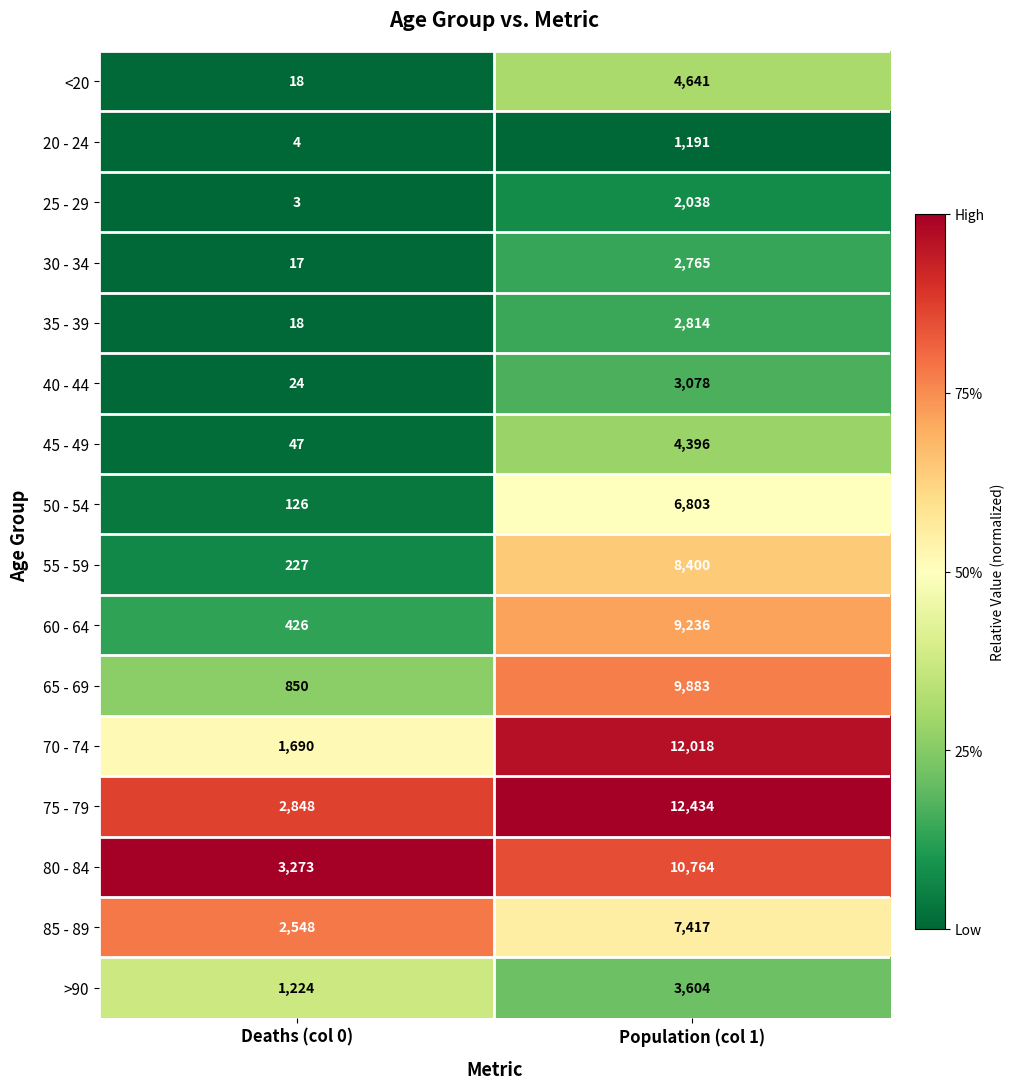

What is the spread (max minus min) of values at Population (col 1)?

11243